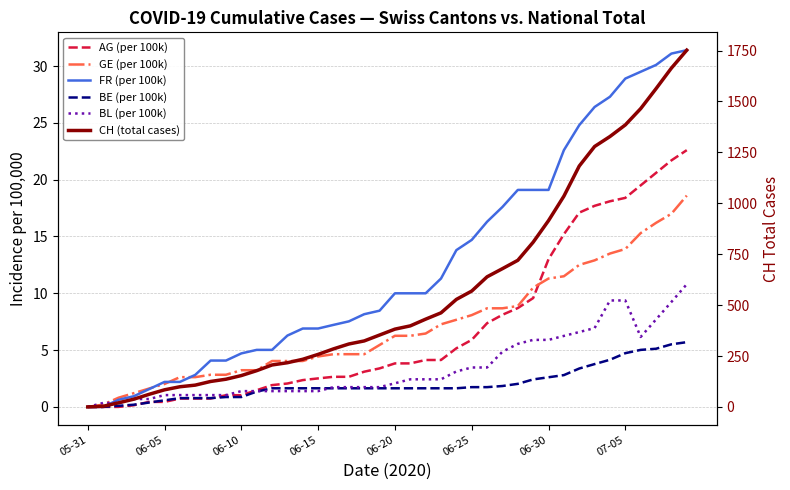

What is the label of the 25th point from the left?

24